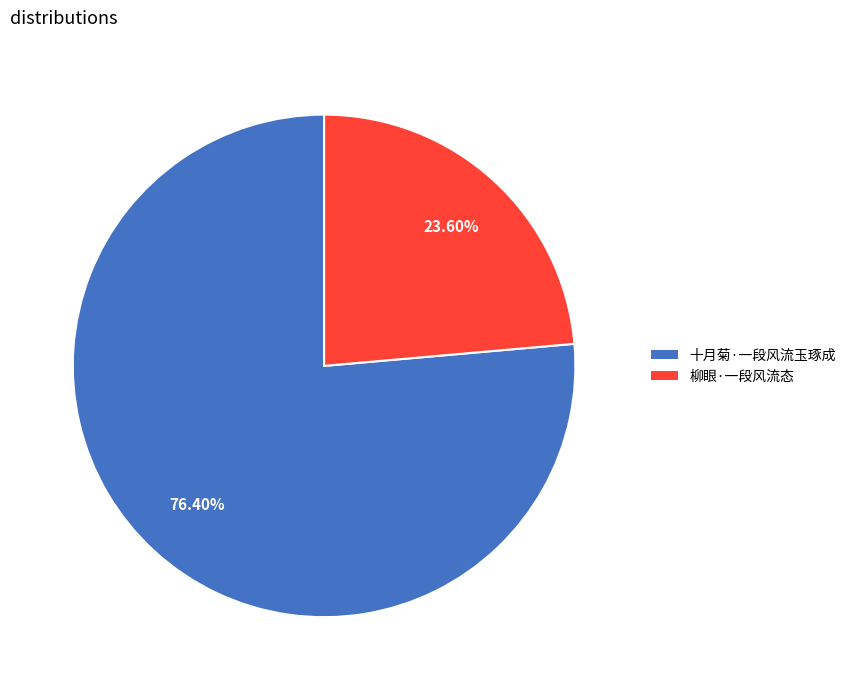

Rank the categories by value from highest to lowest.

十月菊·一段风流玉琢成, 柳眼·一段风流态